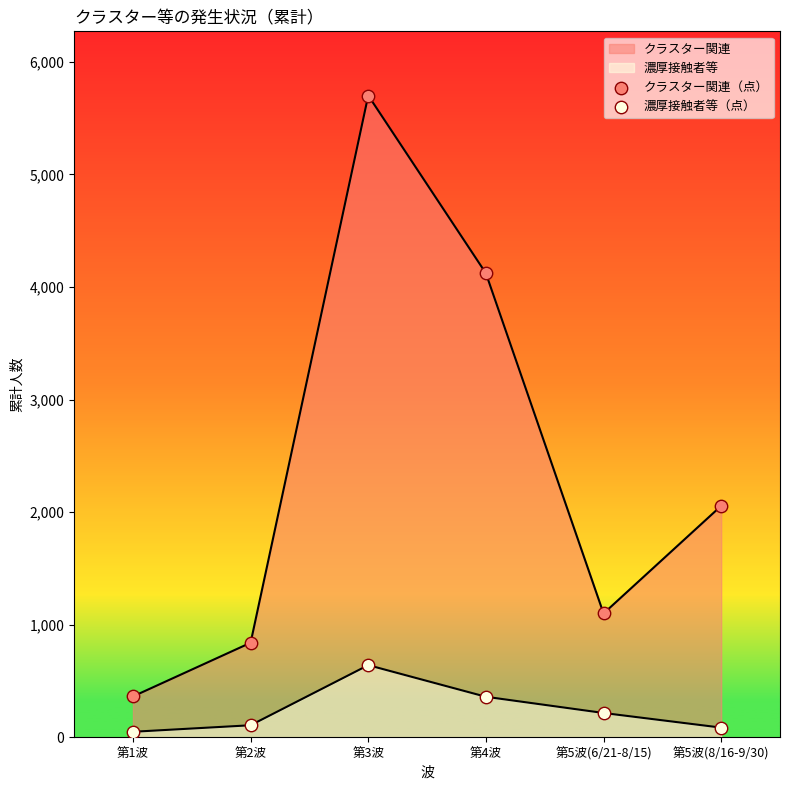

At how many categories does at least one series exceed 4598?

1